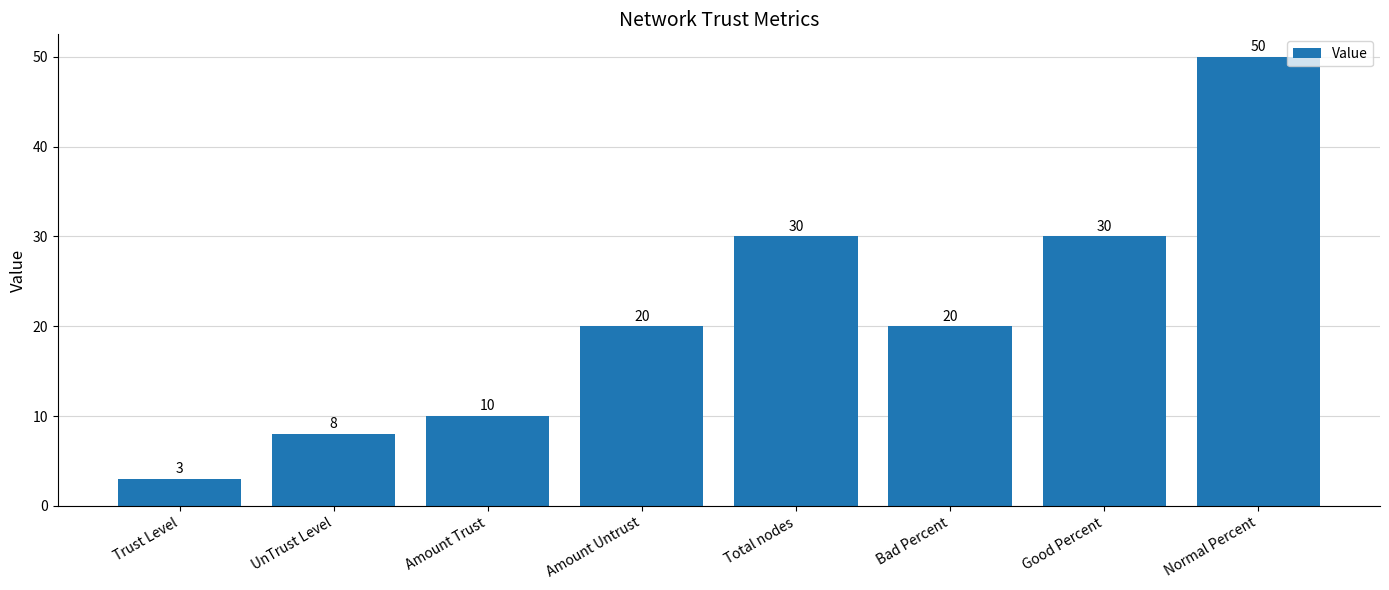

Reading right to left, list all the values displayed in this chart.

Normal Percent=50	Good Percent=30	Bad Percent=20	Total nodes=30	Amount Untrust=20	Amount Trust=10	UnTrust Level=8	Trust Level=3